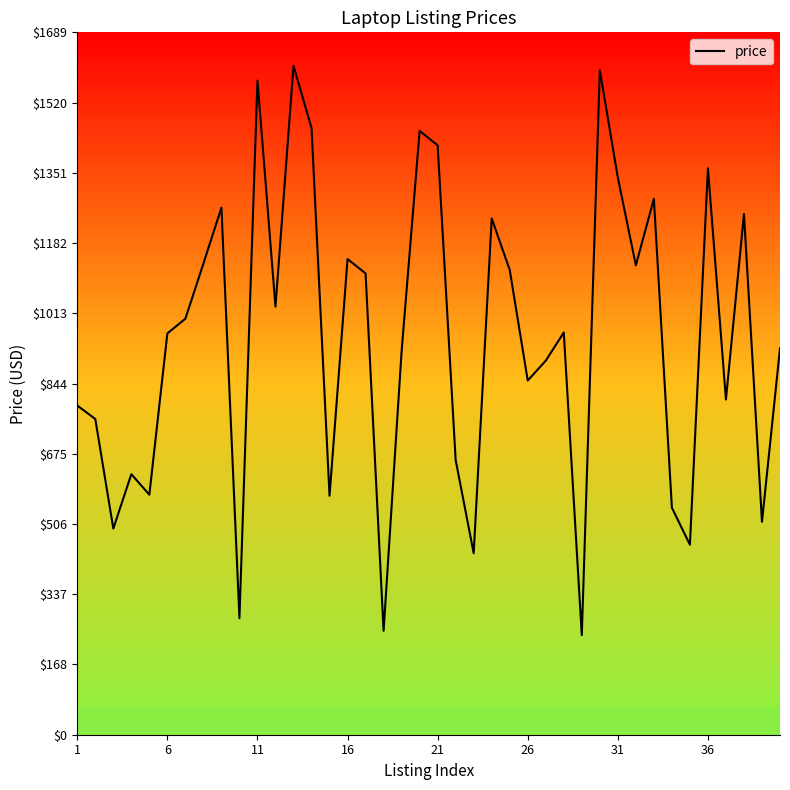

True or false: the data has more than 0 interior local peaks.

True